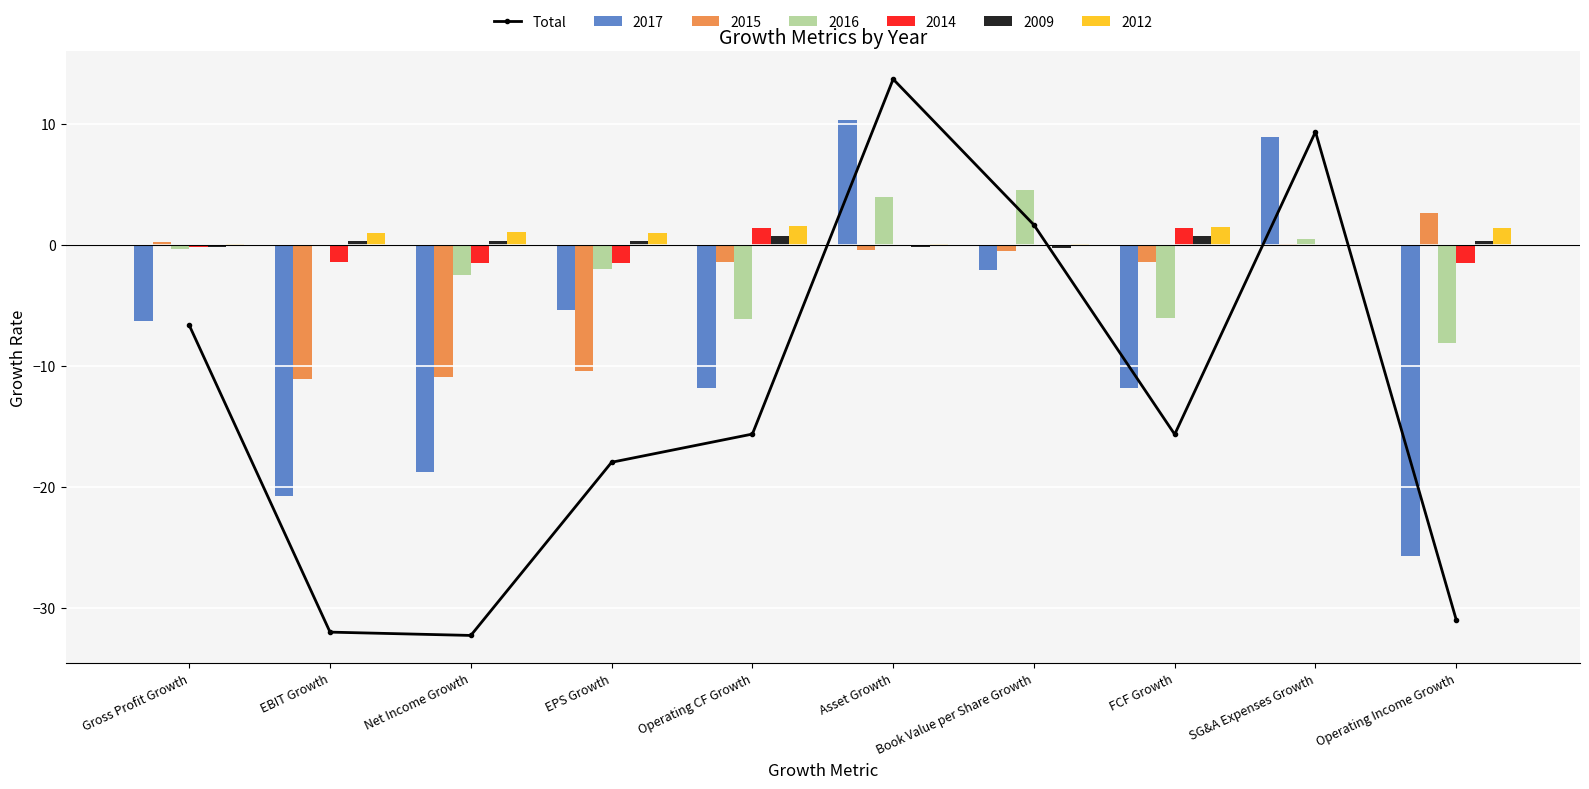

What is the sum of all values?

-126.4